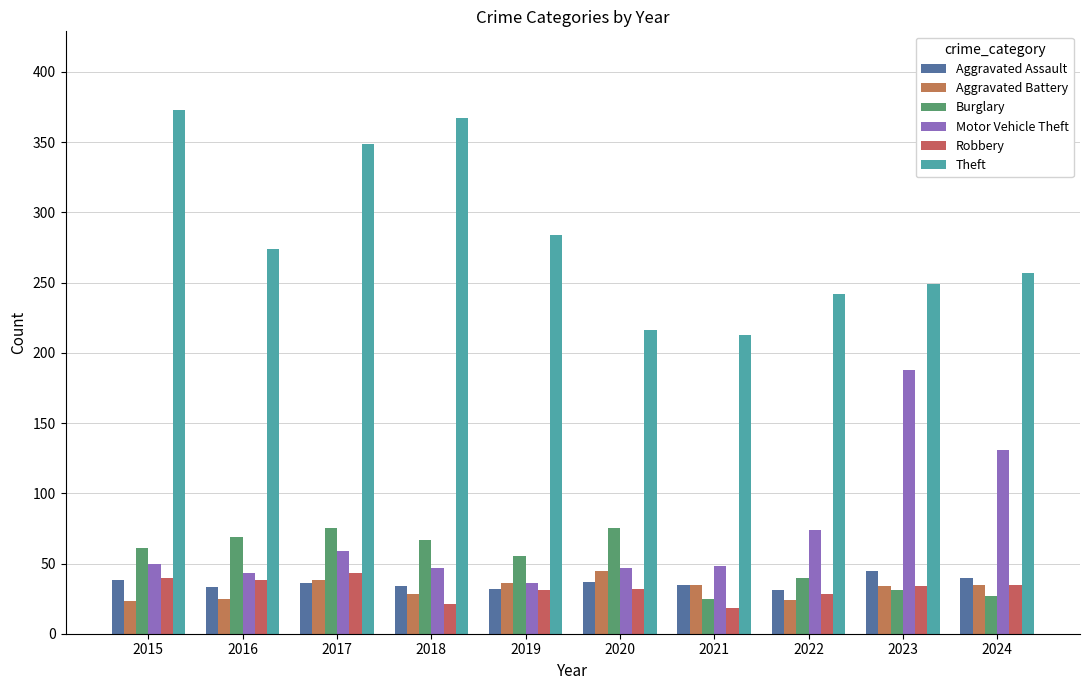

Which has a higher value, 2018 or 2020?

2020